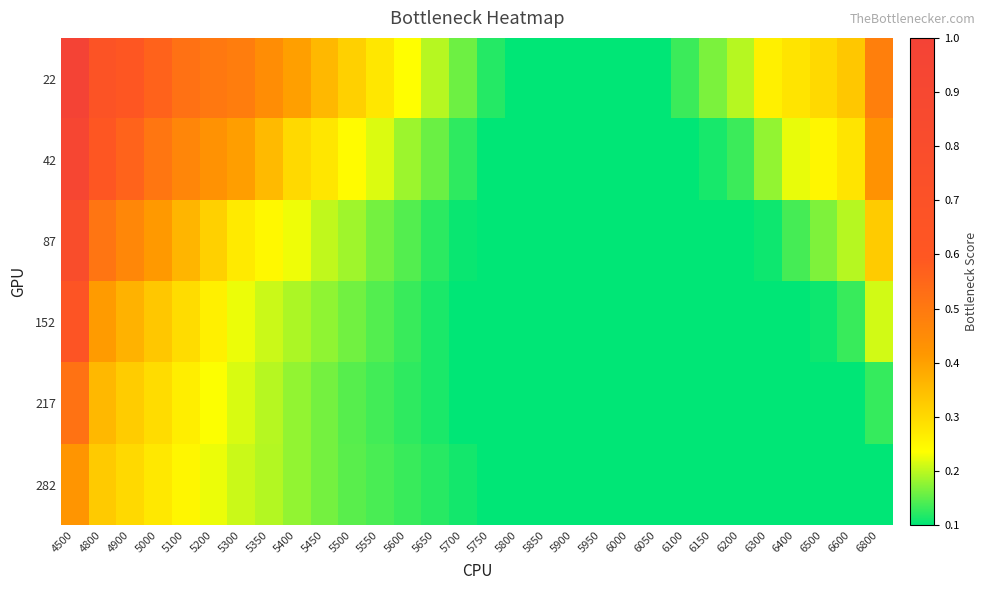

Reading left to right, extract all data points from this chart.

22: 4500=1.0	4800=0.7	4900=0.6	5000=0.6	5100=0.5	5200=0.5	5300=0.5	5350=0.4	5400=0.4	5450=0.4	5500=0.3	5550=0.3	5600=0.2	5650=0.2	5700=0.2	5750=0.1	5800=0.1	5850=0.1	5900=0.1	5950=0.1	6000=0.1	6050=0.1	6100=0.1	6150=0.2	6200=0.2	6300=0.3	6400=0.3	6500=0.3	6600=0.3	6800=0.5
42: 4500=0.9	4800=0.6	4900=0.6	5000=0.5	5100=0.5	5200=0.4	5300=0.4	5350=0.4	5400=0.3	5450=0.3	5500=0.2	5550=0.2	5600=0.2	5650=0.2	5700=0.1	5750=0.1	5800=0.1	5850=0.1	5900=0.1	5950=0.1	6000=0.1	6050=0.1	6100=0.1	6150=0.1	6200=0.1	6300=0.2	6400=0.2	6500=0.3	6600=0.3	6800=0.4
87: 4500=0.8	4800=0.5	4900=0.5	5000=0.4	5100=0.4	5200=0.3	5300=0.3	5350=0.2	5400=0.2	5450=0.2	5500=0.2	5550=0.2	5600=0.1	5650=0.1	5700=0.1	5750=0.1	5800=0.1	5850=0.1	5900=0.1	5950=0.1	6000=0.1	6050=0.1	6100=0.1	6150=0.1	6200=0.1	6300=0.1	6400=0.1	6500=0.2	6600=0.2	6800=0.3
152: 4500=0.6	4800=0.4	4900=0.4	5000=0.3	5100=0.3	5200=0.3	5300=0.2	5350=0.2	5400=0.2	5450=0.2	5500=0.2	5550=0.1	5600=0.1	5650=0.1	5700=0.1	5750=0.1	5800=0.1	5850=0.1	5900=0.1	5950=0.1	6000=0.1	6050=0.1	6100=0.1	6150=0.1	6200=0.1	6300=0.1	6400=0.1	6500=0.1	6600=0.1	6800=0.2
217: 4500=0.5	4800=0.4	4900=0.3	5000=0.3	5100=0.3	5200=0.2	5300=0.2	5350=0.2	5400=0.2	5450=0.2	5500=0.1	5550=0.1	5600=0.1	5650=0.1	5700=0.1	5750=0.1	5800=0.1	5850=0.1	5900=0.1	5950=0.1	6000=0.1	6050=0.1	6100=0.1	6150=0.1	6200=0.1	6300=0.1	6400=0.1	6500=0.1	6600=0.1	6800=0.1
282: 4500=0.4	4800=0.3	4900=0.3	5000=0.3	5100=0.2	5200=0.2	5300=0.2	5350=0.2	5400=0.2	5450=0.2	5500=0.1	5550=0.1	5600=0.1	5650=0.1	5700=0.1	5750=0.1	5800=0.1	5850=0.1	5900=0.1	5950=0.1	6000=0.1	6050=0.1	6100=0.1	6150=0.1	6200=0.1	6300=0.1	6400=0.1	6500=0.1	6600=0.1	6800=0.1